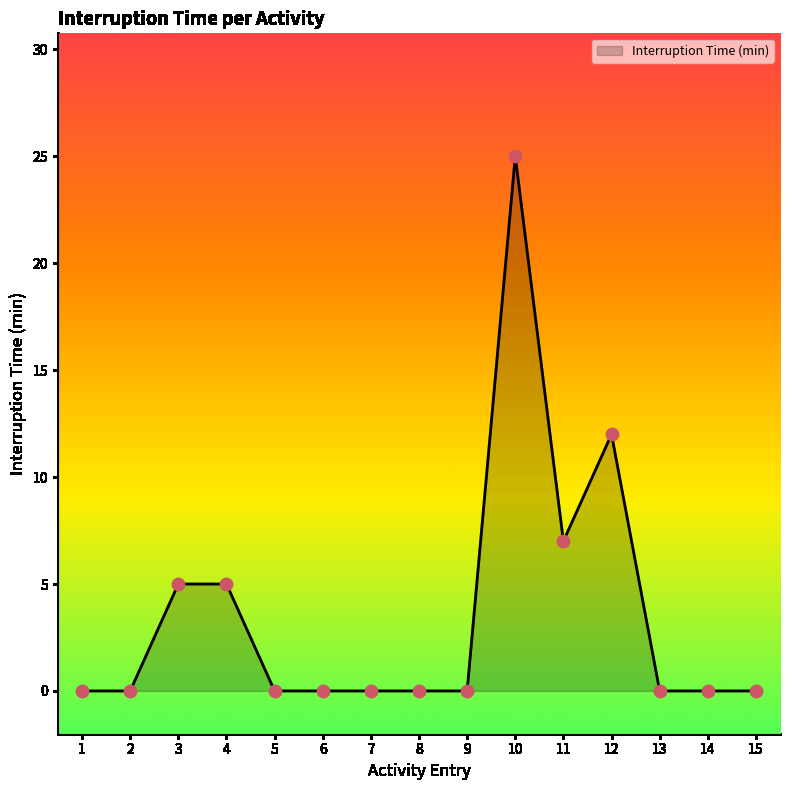

What is the change in value from 7 to 12?

+12